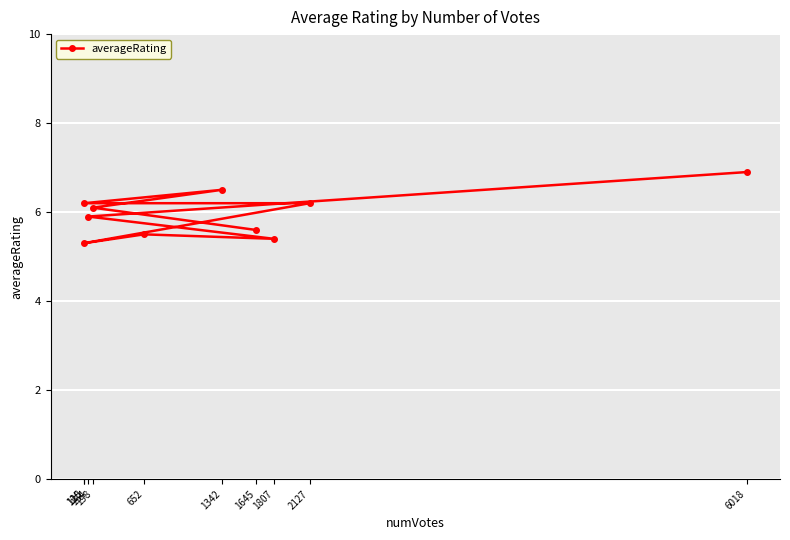

What is the average value?

6.0